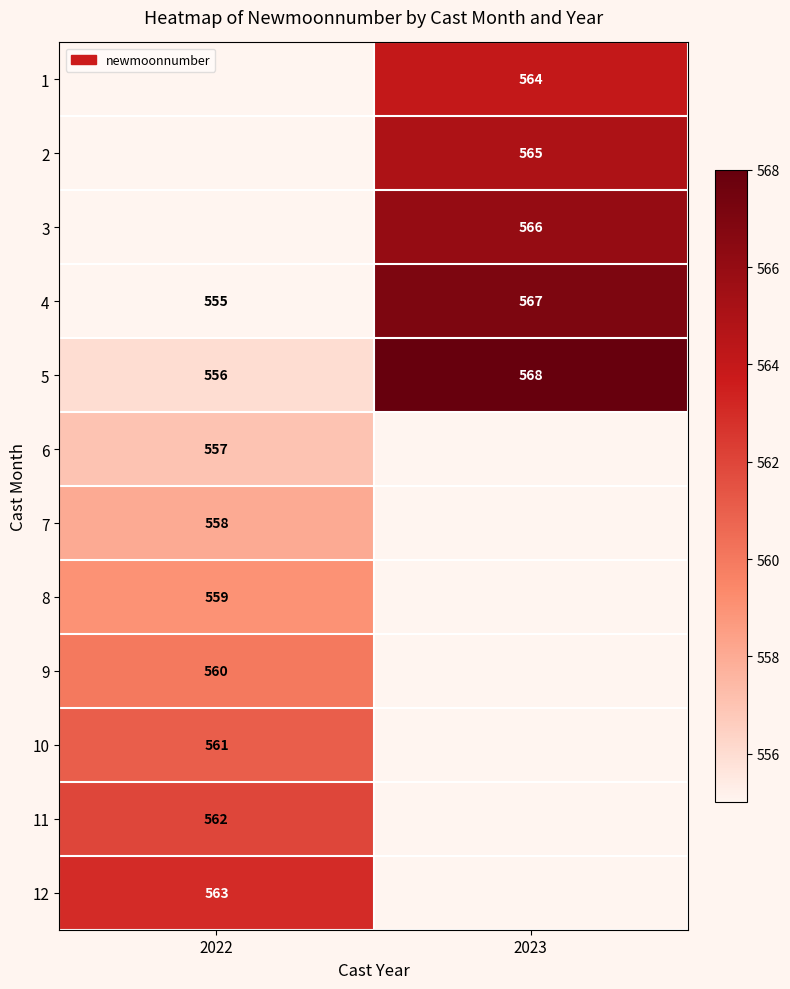

At which category does the chart reach its peak across all series?

2023